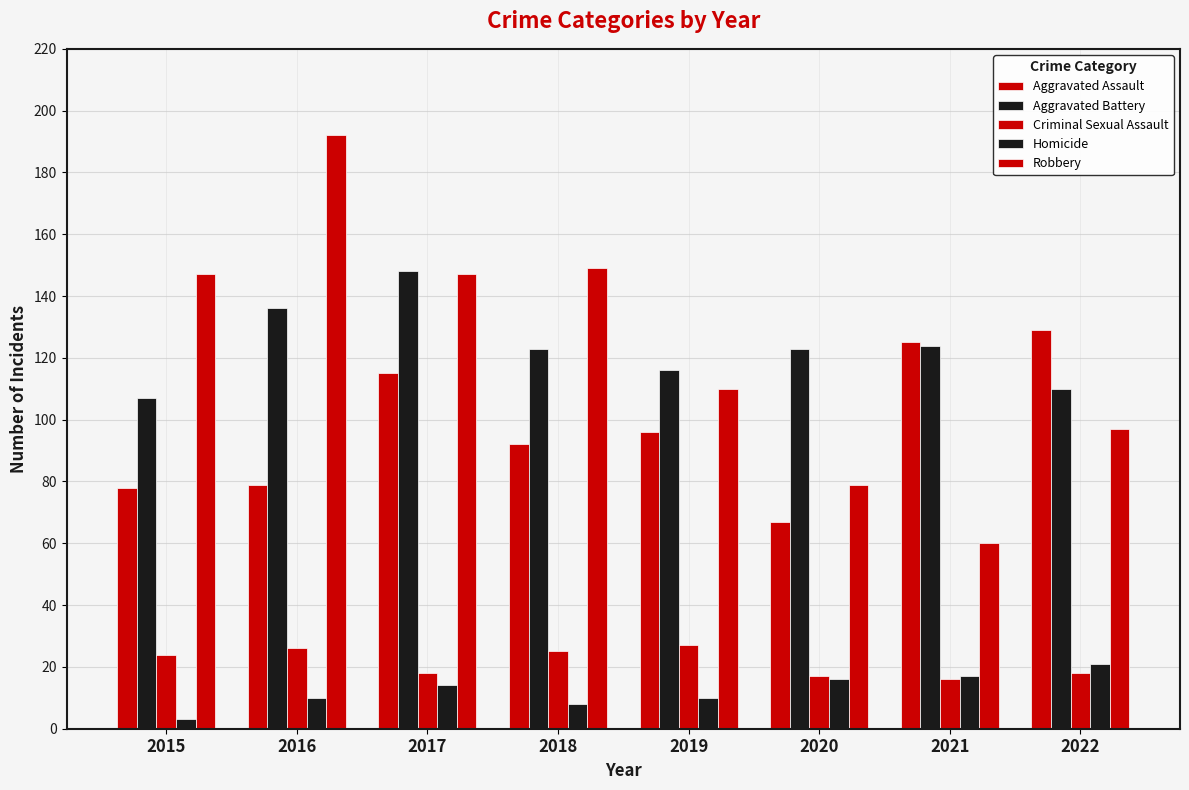

The value of Criminal Sexual Assault at 2019 is 27. True or false?

True